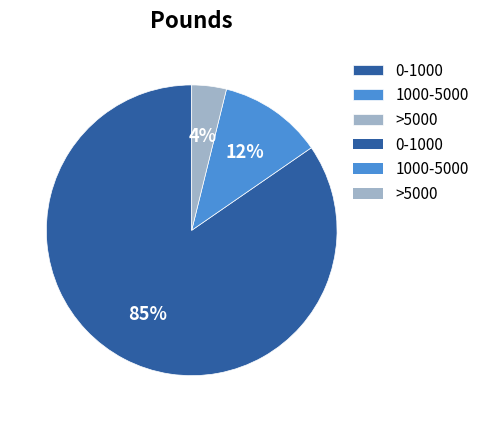

How many slices are in this pie chart?

3